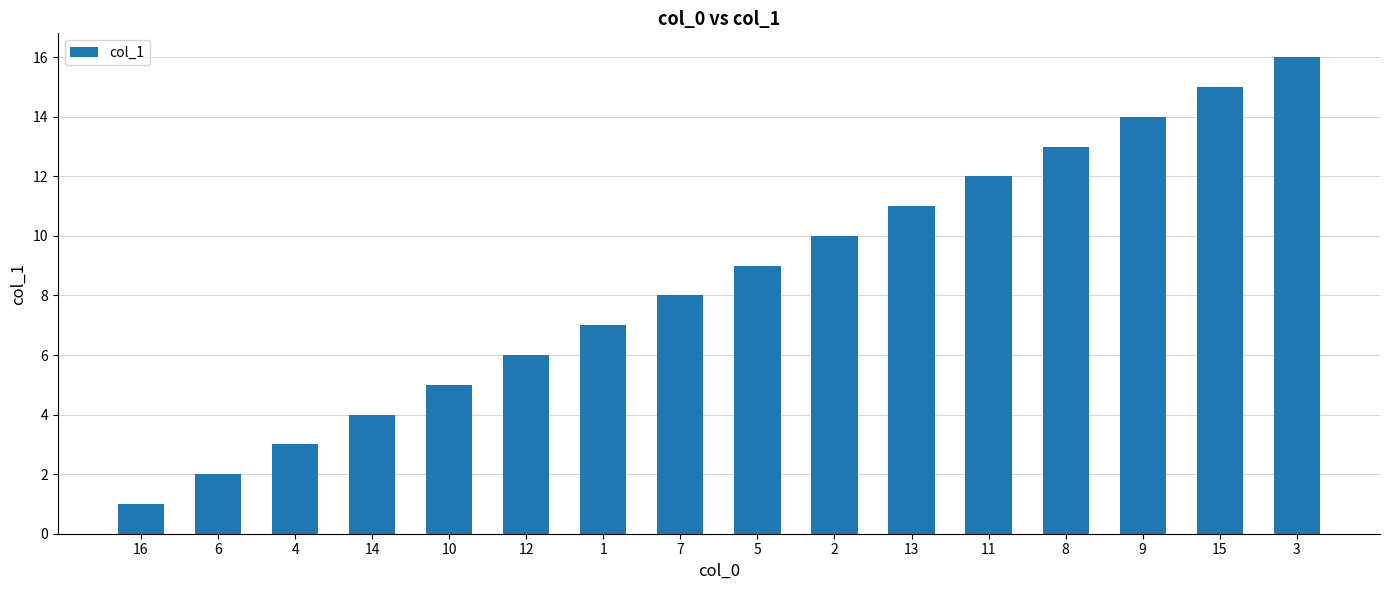

What is the label of the 9th bar from the right?

7